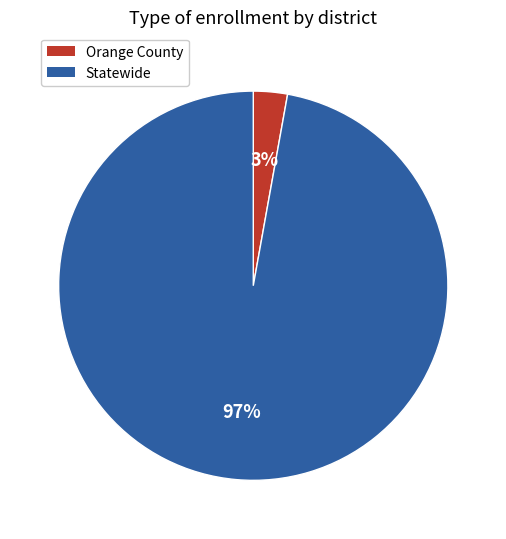

True or false: Statewide accounts for 97% of the total.

True